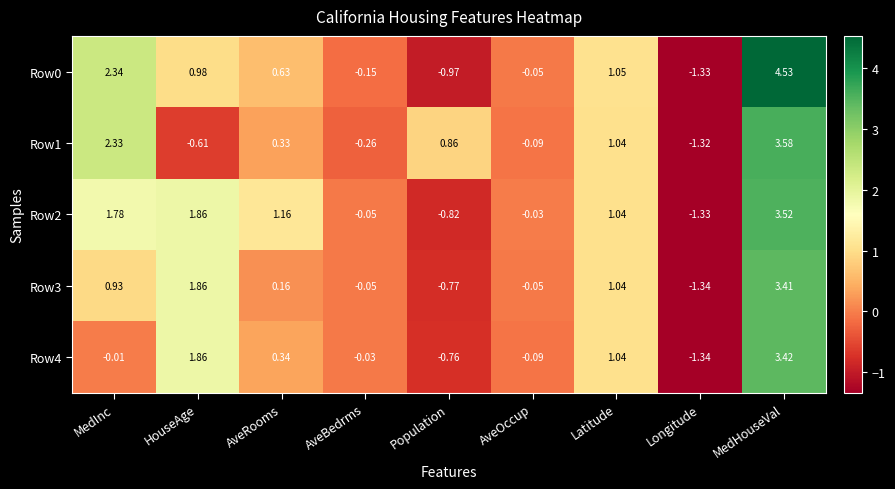

Count the number of categories in the chart.

9